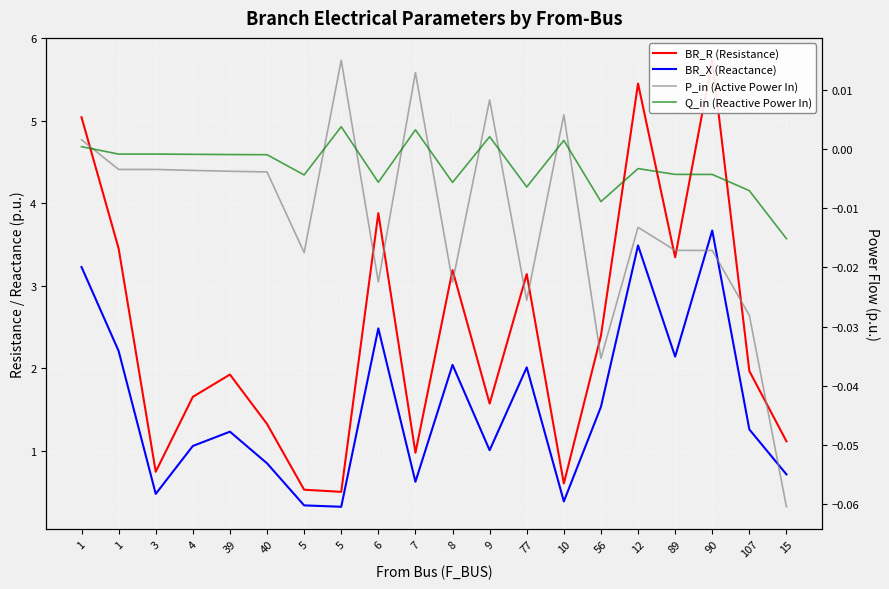

What is the spread (max minus min) of values at 12?

5.5